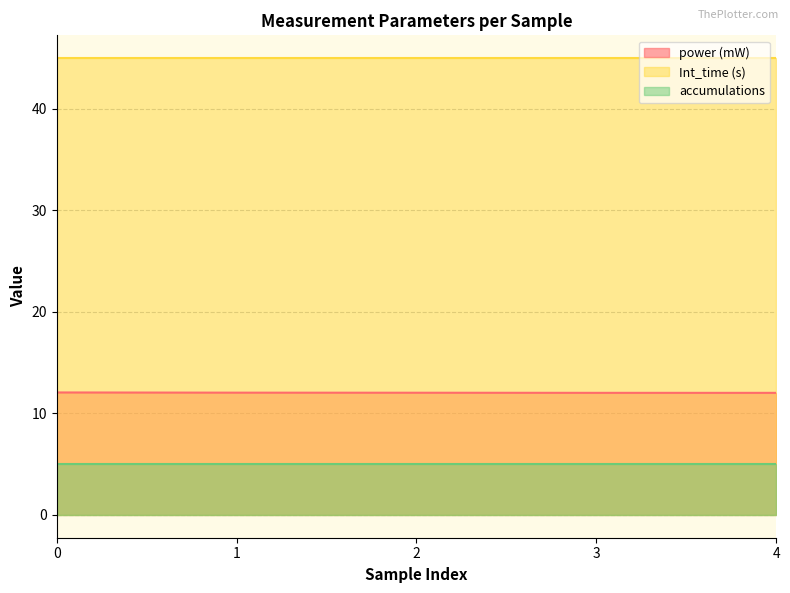

True or false: power (mW) and accumulations cross at least once.

False